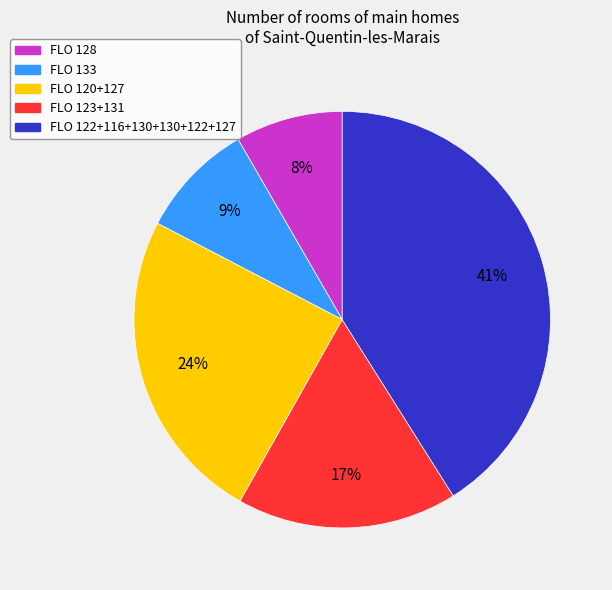

Combined, do FLO 123+131 and FLO 122+116+130+130+122+127 account for over 50%?

Yes